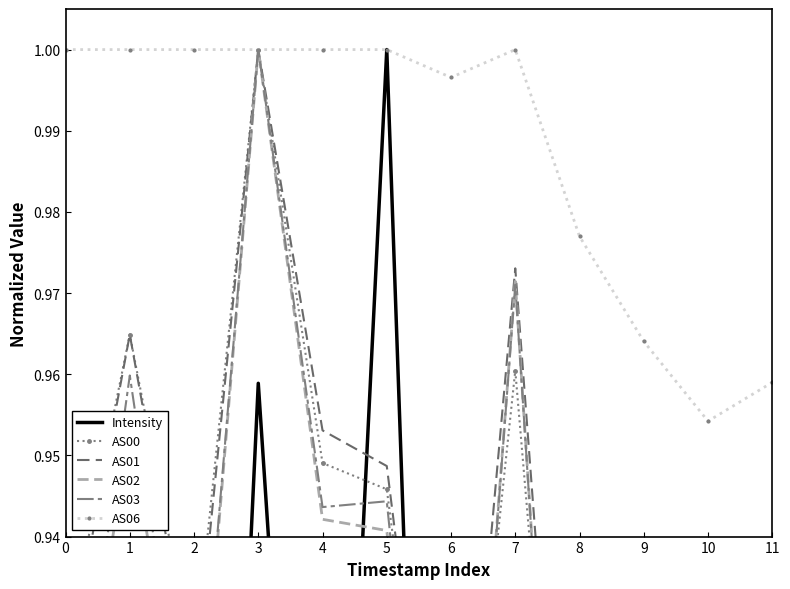

How many interior local peaks does the AS03 series have?

4